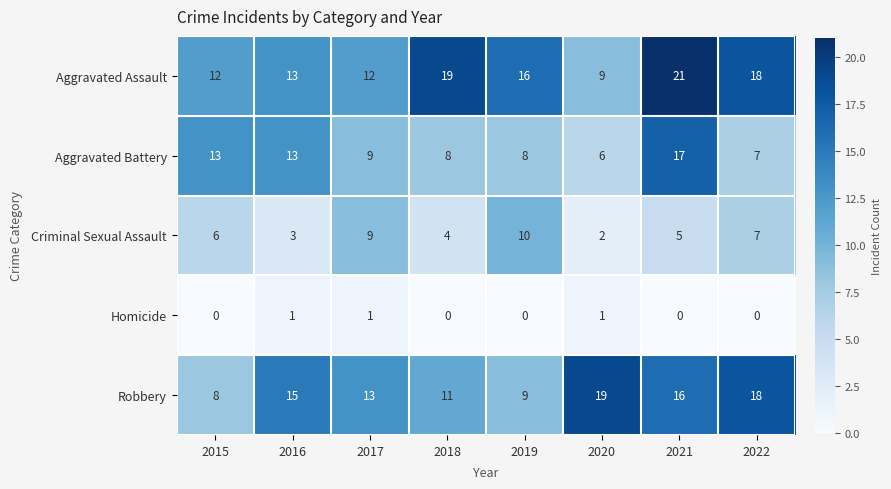

At 2020, list the series in order from largest to smallest.

Robbery, Aggravated Assault, Aggravated Battery, Criminal Sexual Assault, Homicide